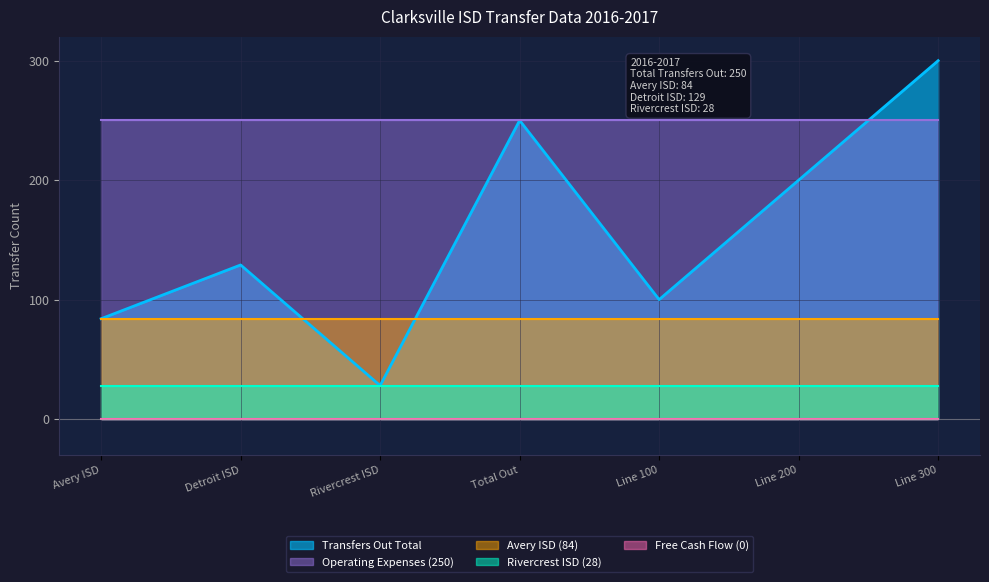

Rank the categories by Transfers Out Total value from lowest to highest.

Rivercrest ISD, Avery ISD, Line 100, Detroit ISD, Line 200, Total Out, Line 300